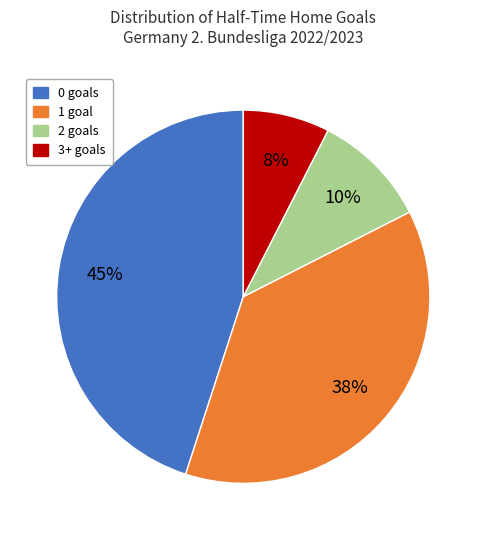

Count the number of slices in the pie.

4